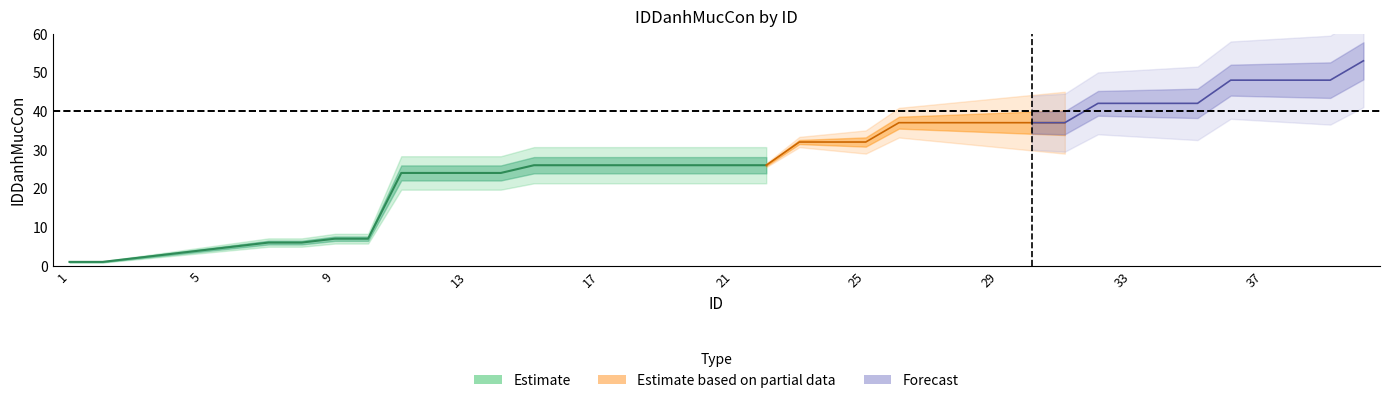

At which label does Estimate_mid reach its minimum?

1